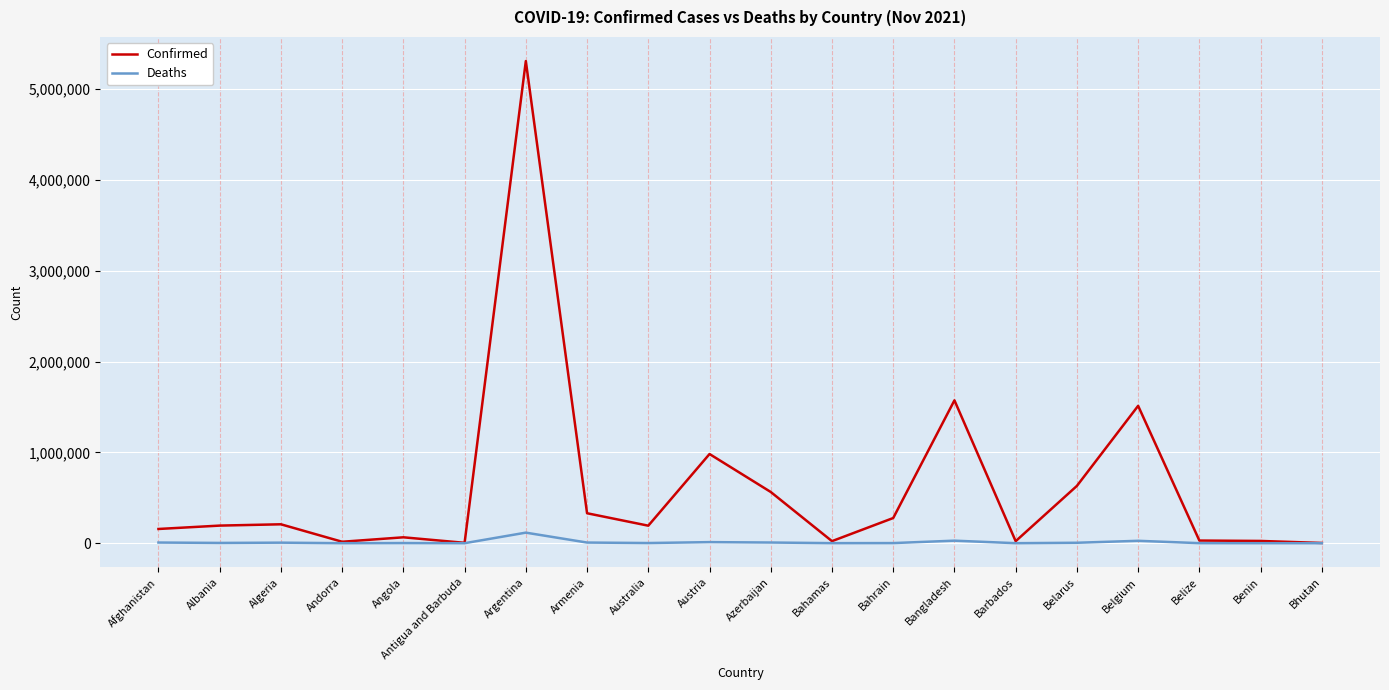

At which label does Deaths reach its peak?

Argentina